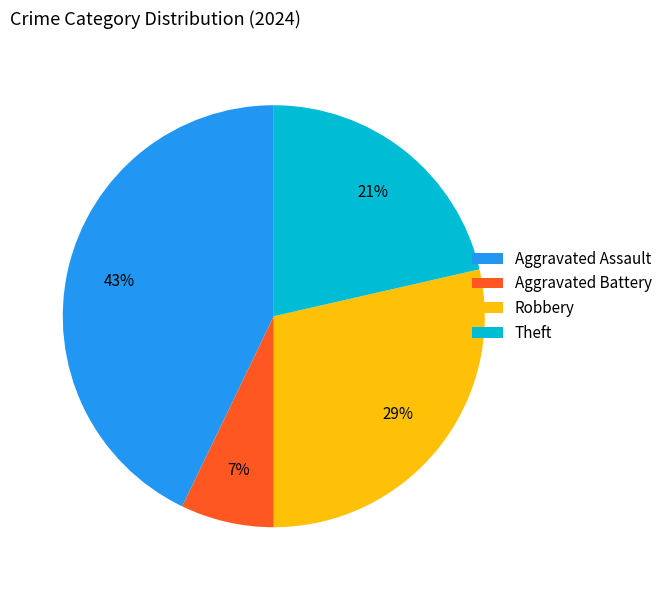

What is the ratio of the value at Theft to the value at Aggravated Assault?

0.5